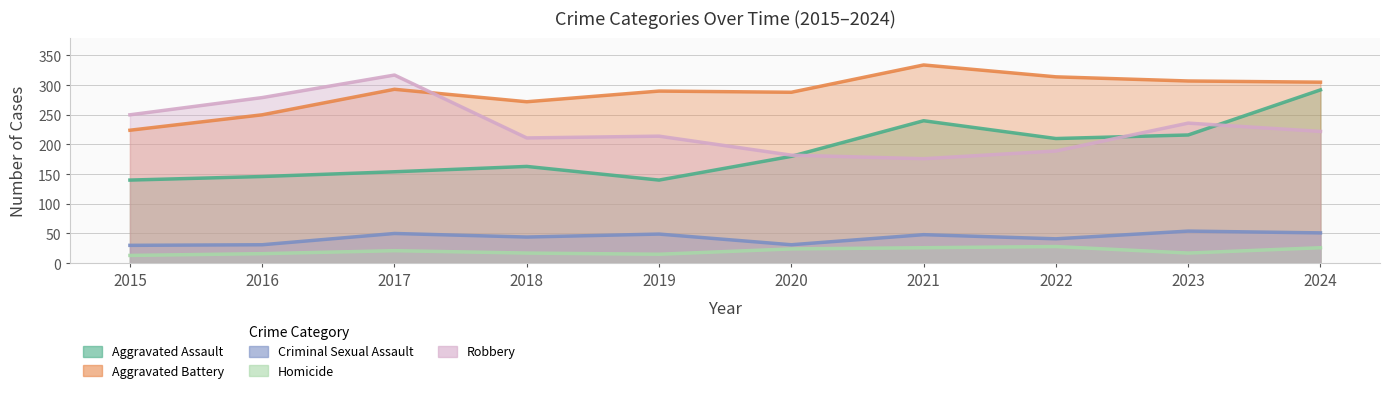

Reading right to left, extract all data points from this chart.

Aggravated Assault: 292	216	210	240	180	140	163	154	146	140
Aggravated Battery: 305	307	314	334	288	290	272	293	250	224
Criminal Sexual Assault: 51	54	41	48	31	49	44	50	31	30
Homicide: 26	17	28	26	24	15	17	21	16	13
Robbery: 222	236	189	176	182	214	211	317	279	250